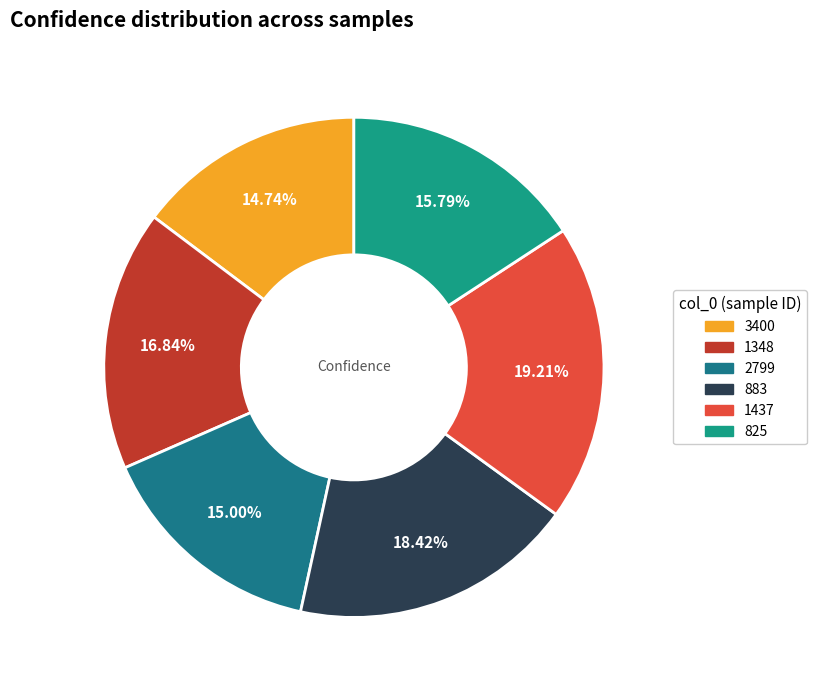

To the nearest percent, what is the combined percentage of 825 and 1348?

33%